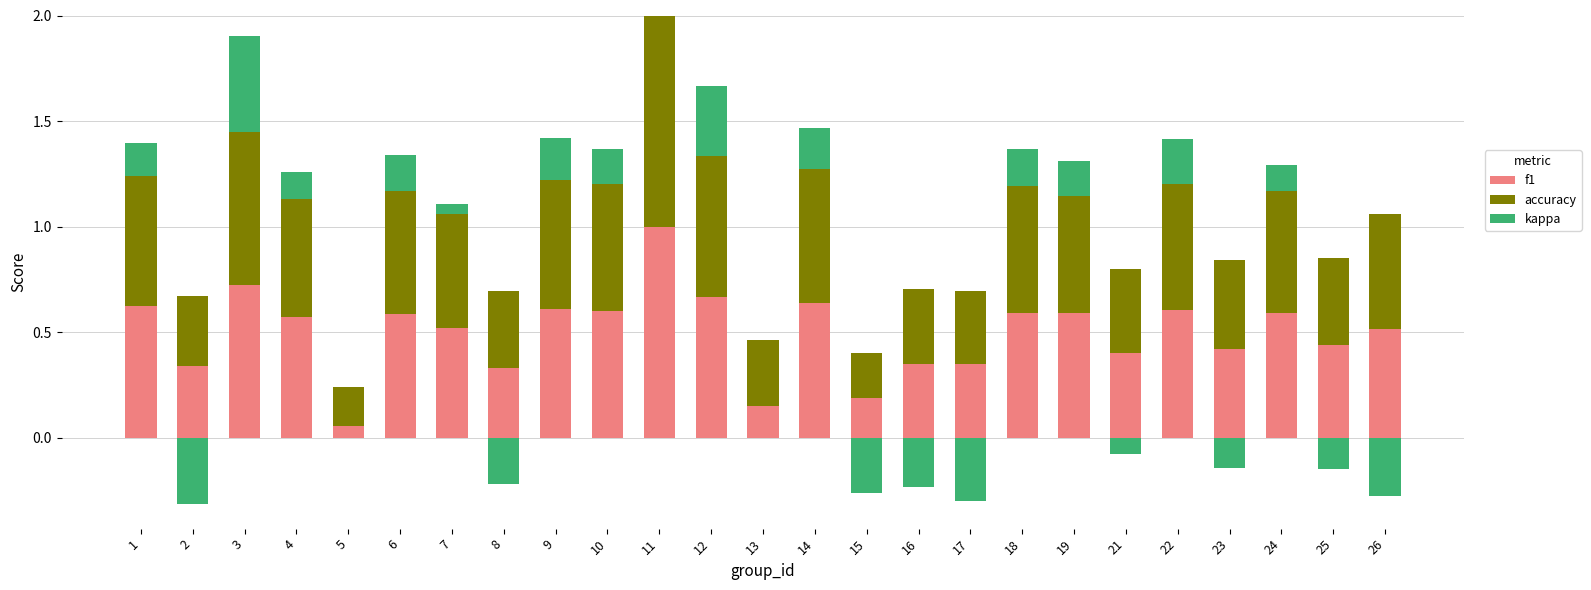

Which category has the highest value in the f1 series?

11